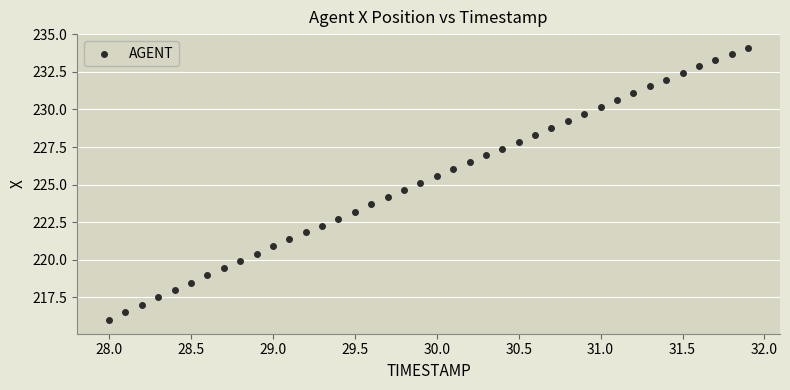

What is the range of X values (max minus min)?

3.9